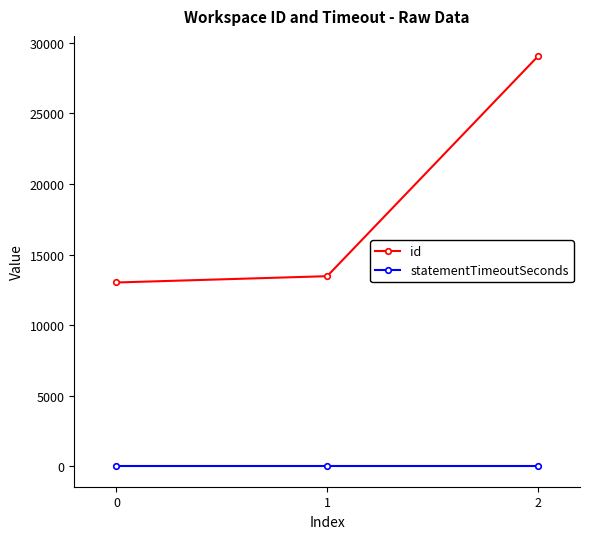

Between 0 and 2, which series saw the biggest shift?

id